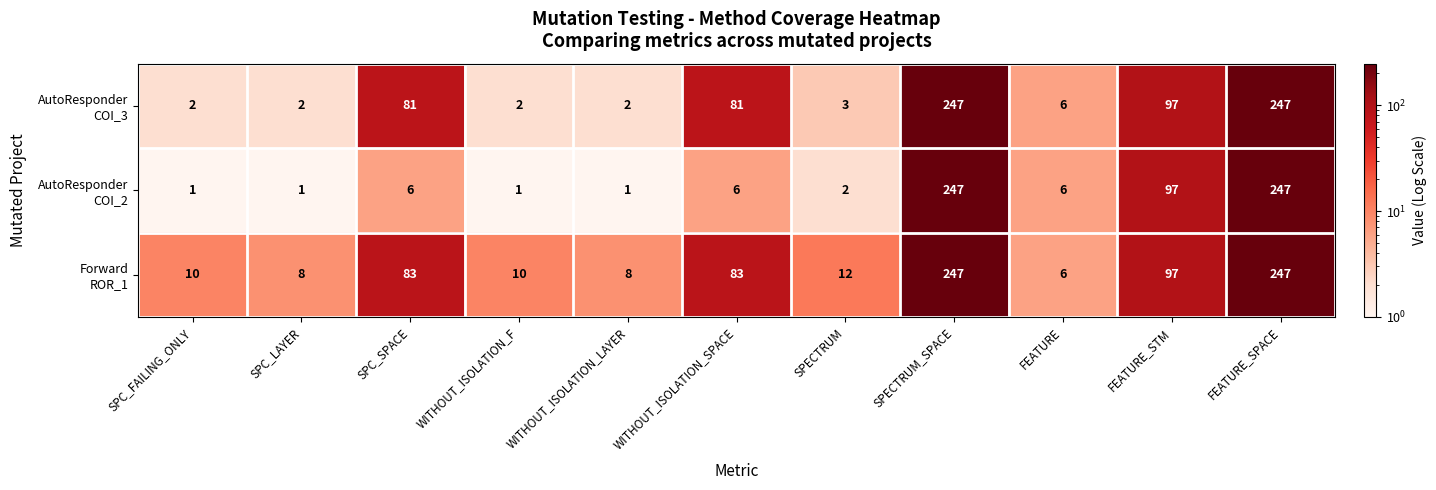

What is the spread (max minus min) of values at WITHOUT_ISOLATION_F?

9